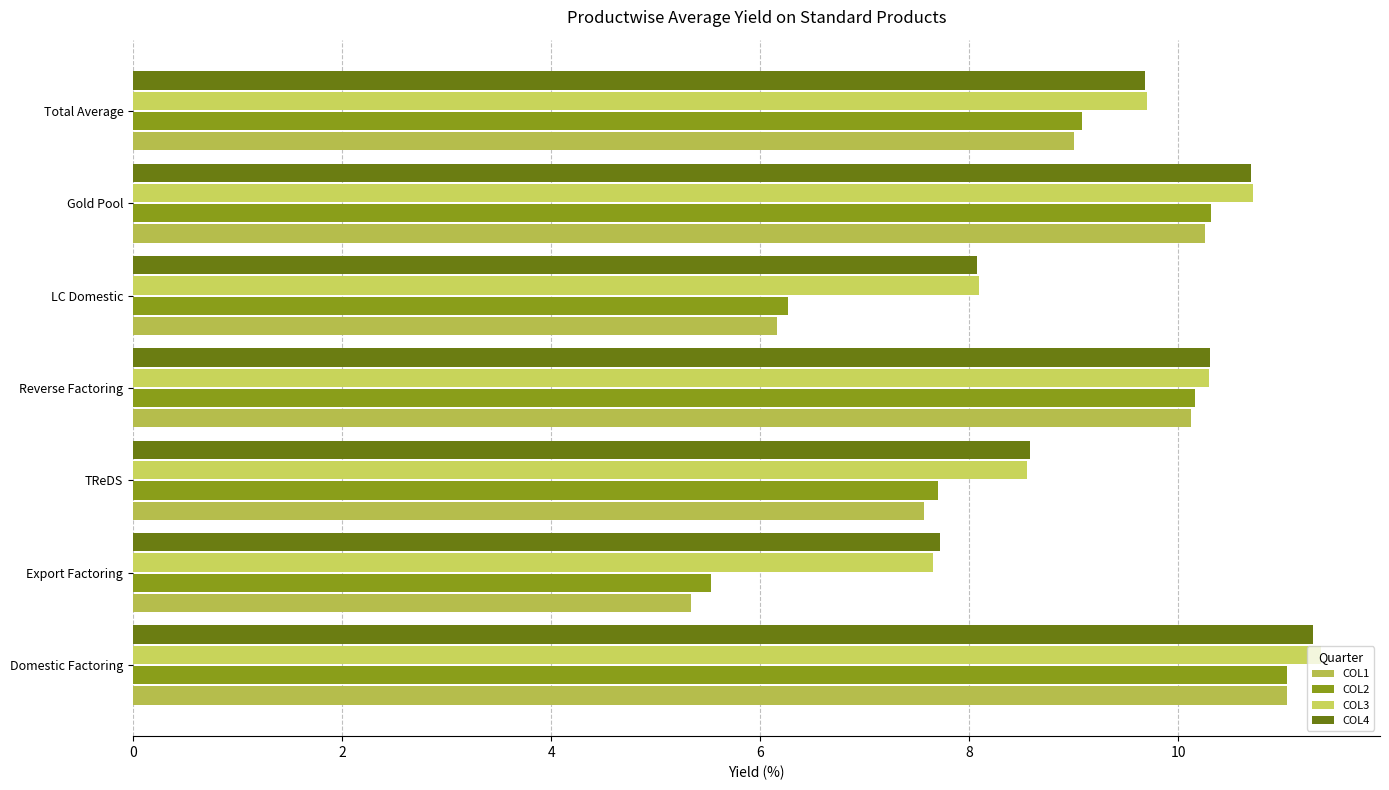

How many data points does each series have?

7